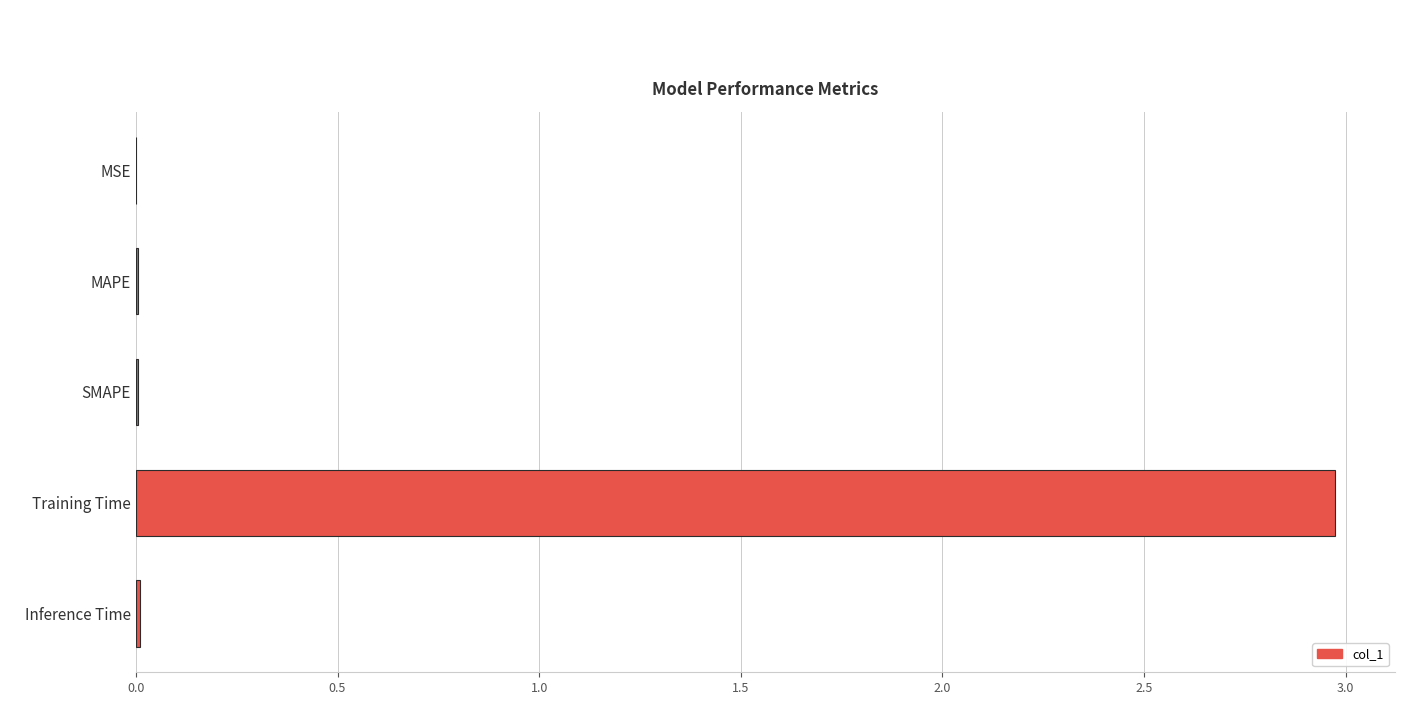

True or false: the data shows 4.9 at Training Time.

False